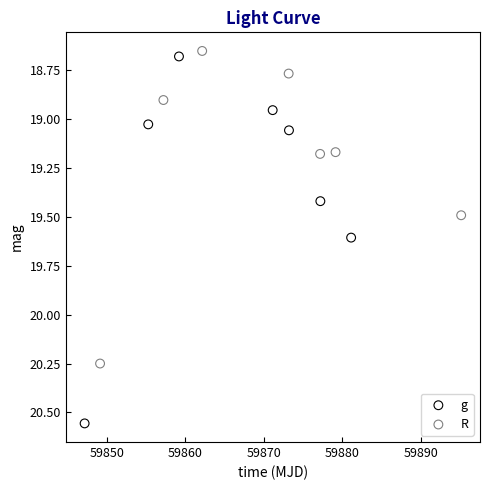

Which series contains the highest Y value?

g